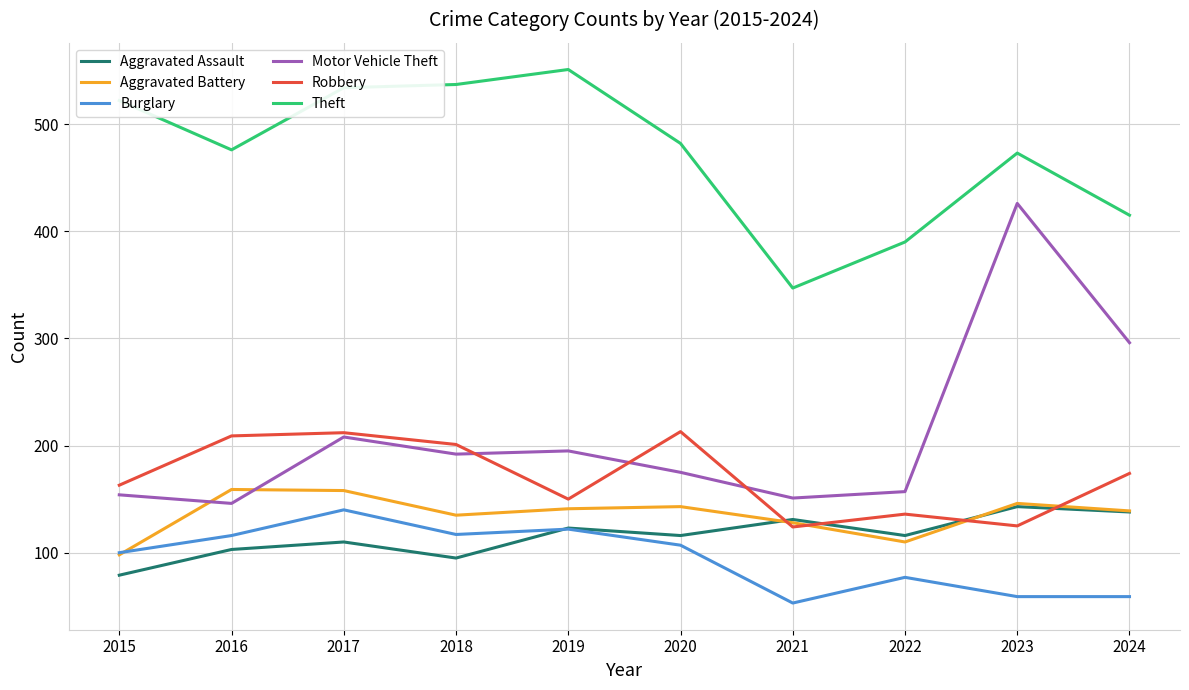

Does the chart have visible grid lines?

Yes